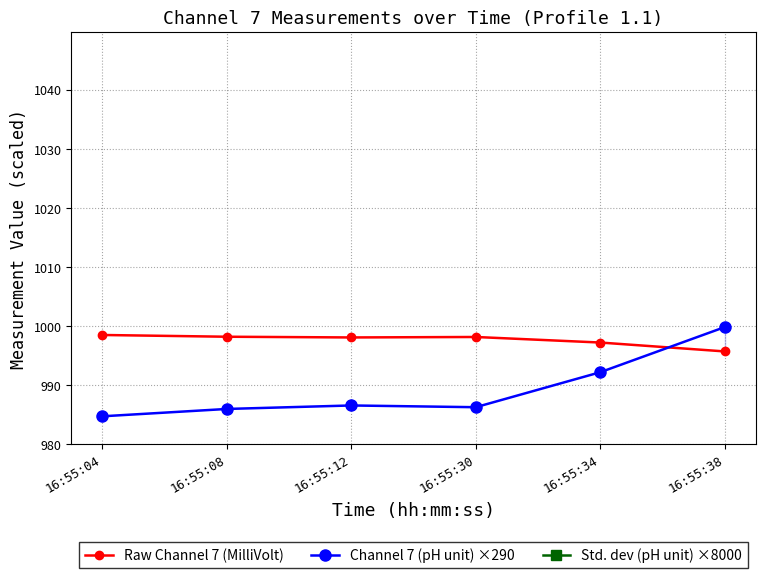

How many times do Channel 7 (pH unit) ×290 and Raw Channel 7 (MilliVolt) cross each other?

1